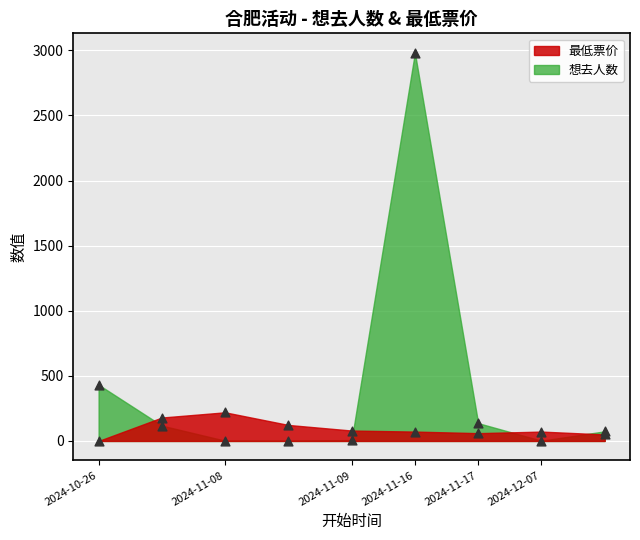

What are all the series names shown in the legend?

想去人数, 最低票价